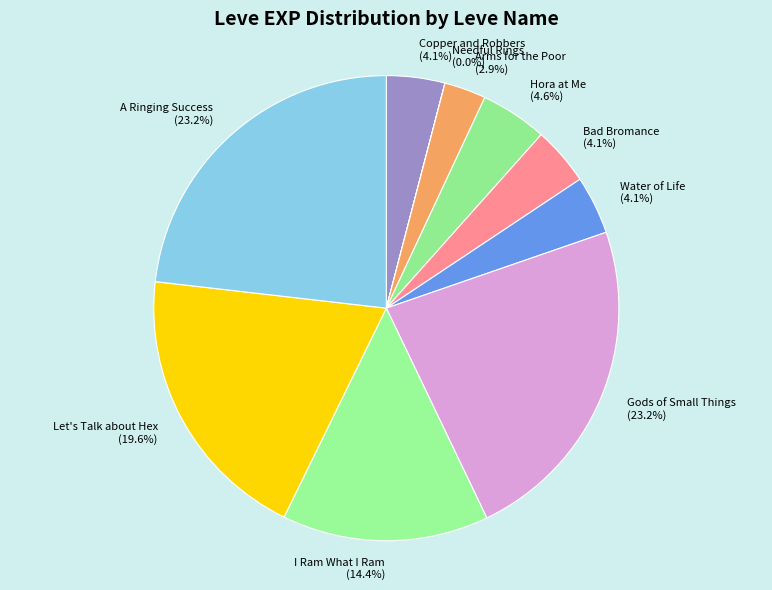

Do Bad Bromance and A Ringing Success together represent more than half of the pie?

No